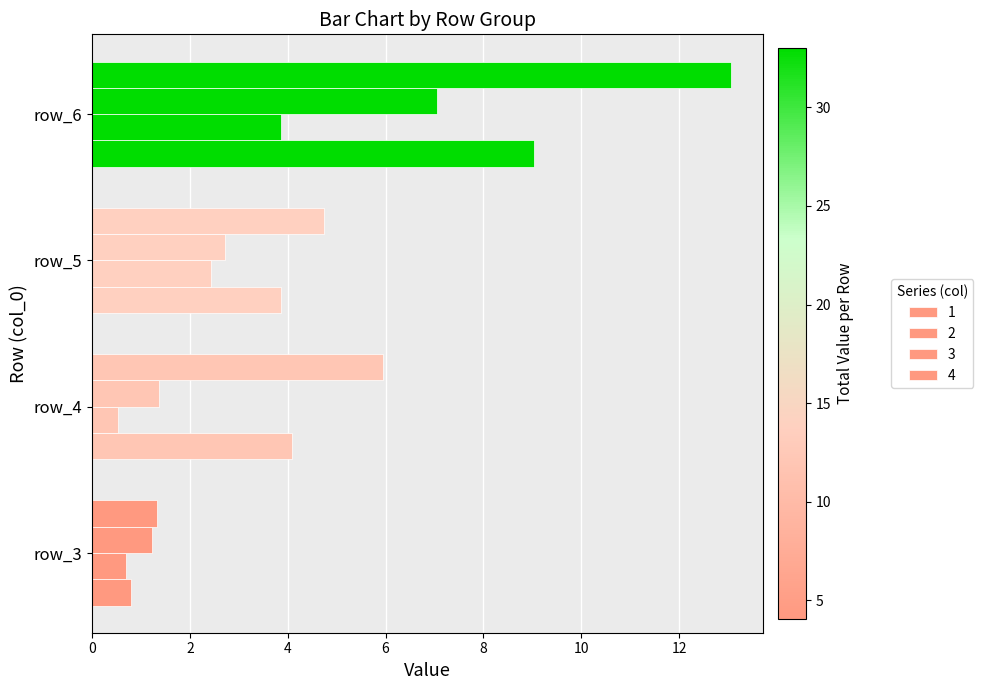

What is the difference between the second highest and second lowest values in the 2 series?

1.7